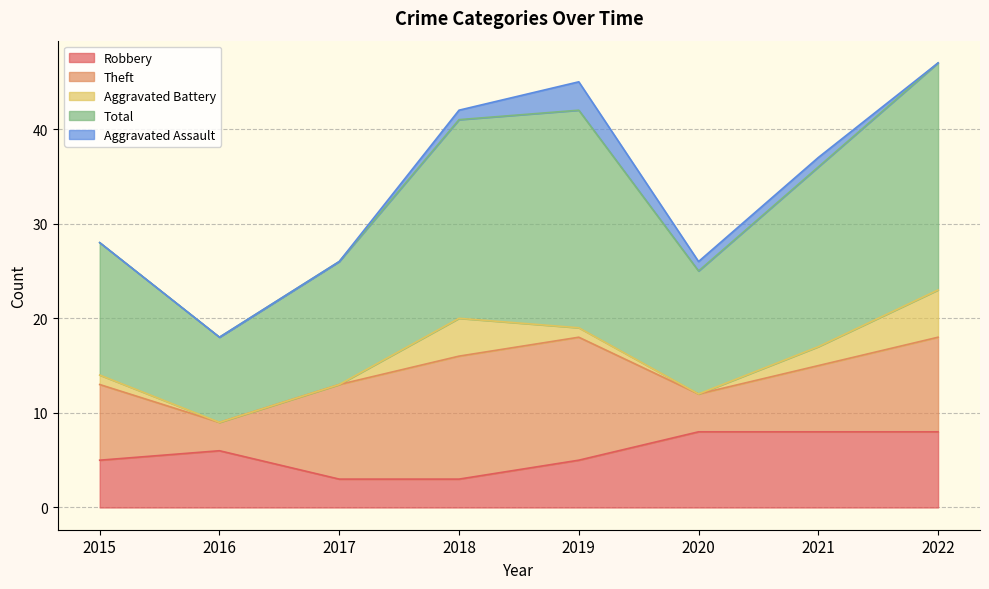

Reading left to right, what are all the values shown in this chart?

Robbery: 2015=5	2016=6	2017=3	2018=3	2019=5	2020=8	2021=8	2022=8
Theft: 2015=8	2016=3	2017=10	2018=13	2019=13	2020=4	2021=7	2022=10
Aggravated Battery: 2015=1	2016=0	2017=0	2018=4	2019=1	2020=0	2021=2	2022=5
Total: 2015=14	2016=9	2017=13	2018=21	2019=23	2020=13	2021=19	2022=24
Aggravated Assault: 2015=0	2016=0	2017=0	2018=1	2019=3	2020=1	2021=1	2022=0